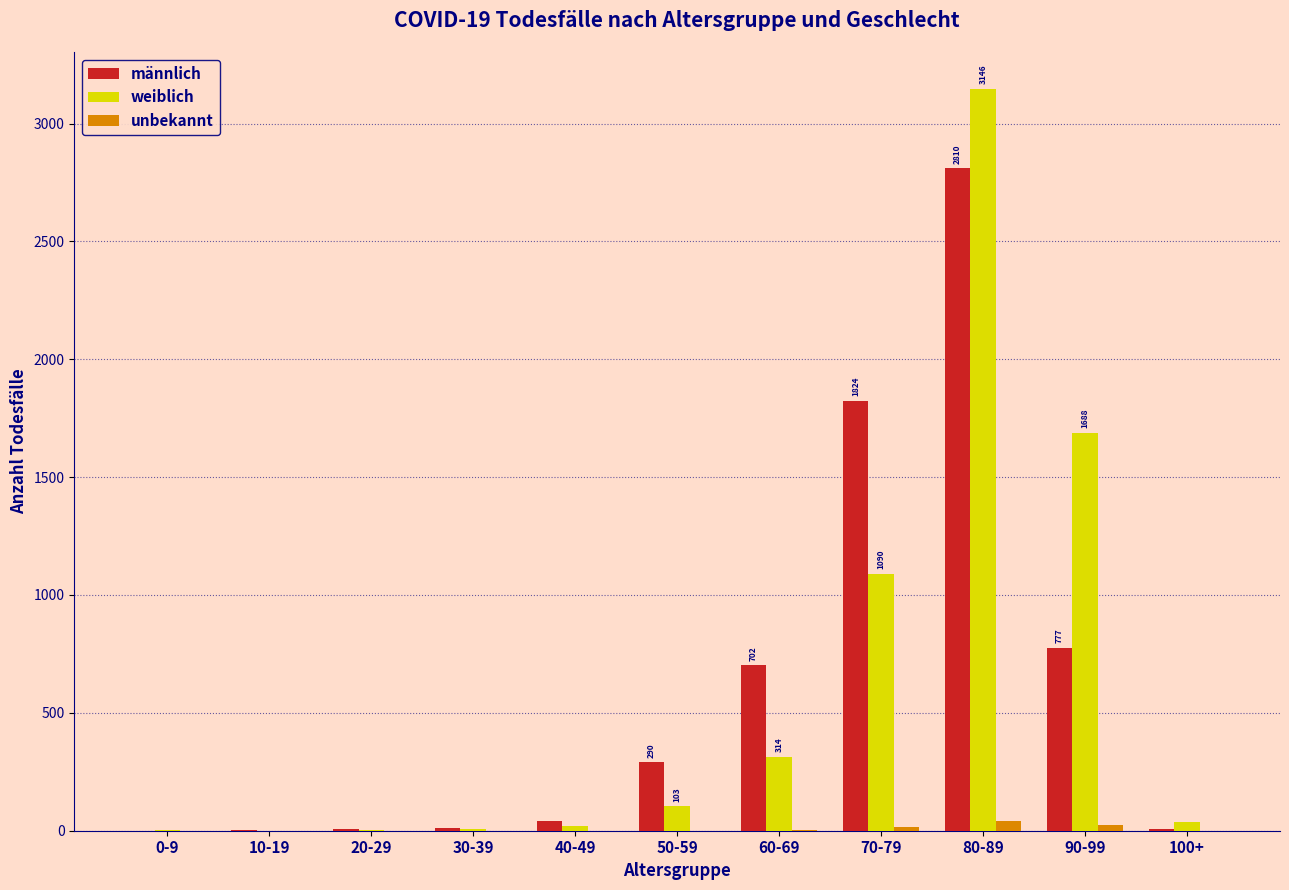

What is the sum of all männlich values?

6470